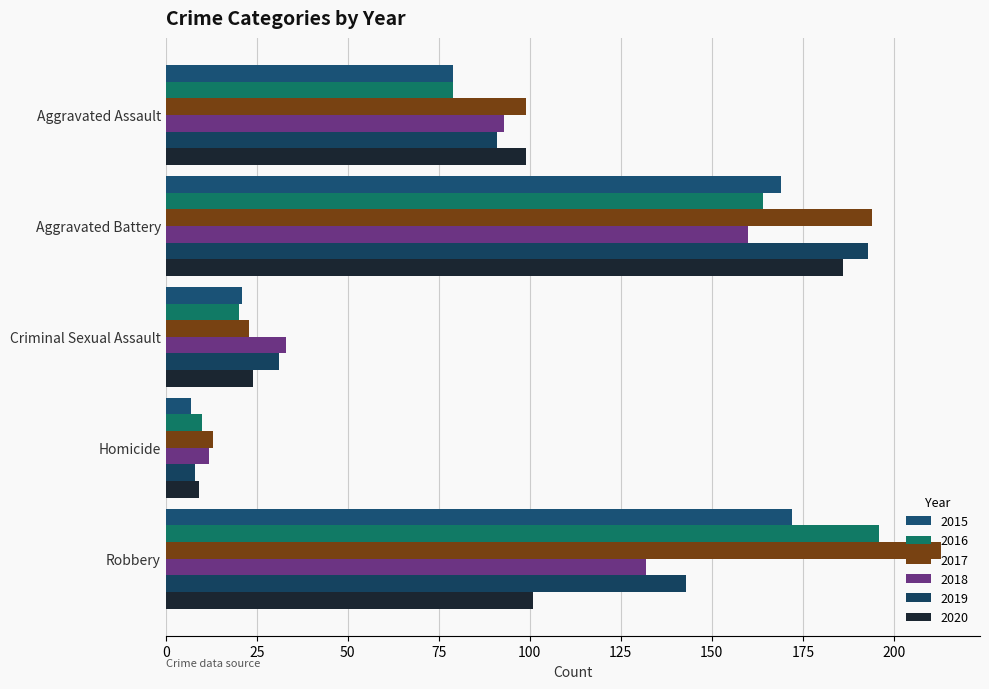

What is the sum of the 2018 values at Robbery and Aggravated Assault?

225